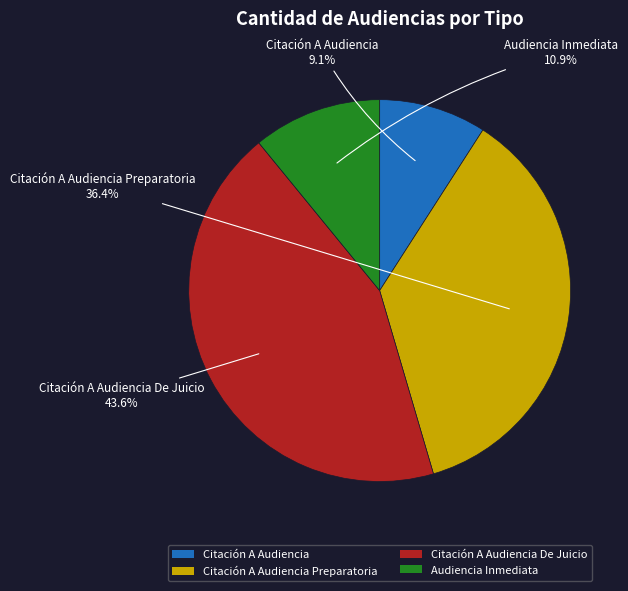

Which category has the biggest portion of the pie?

Citación A Audiencia De Juicio